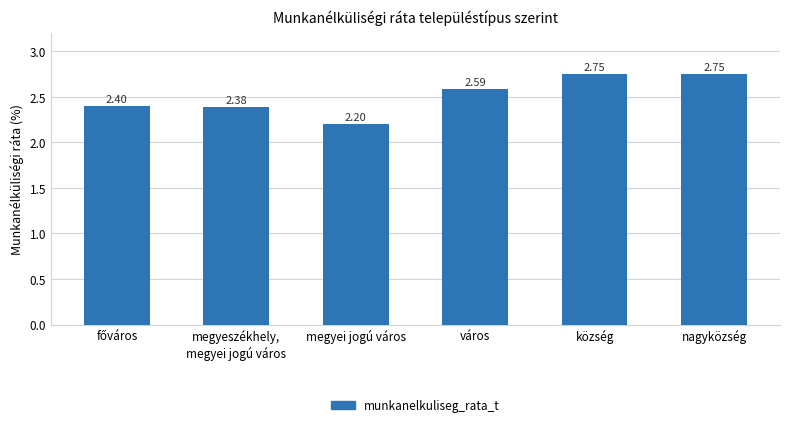

What is the difference between the maximum and minimum values?

0.5